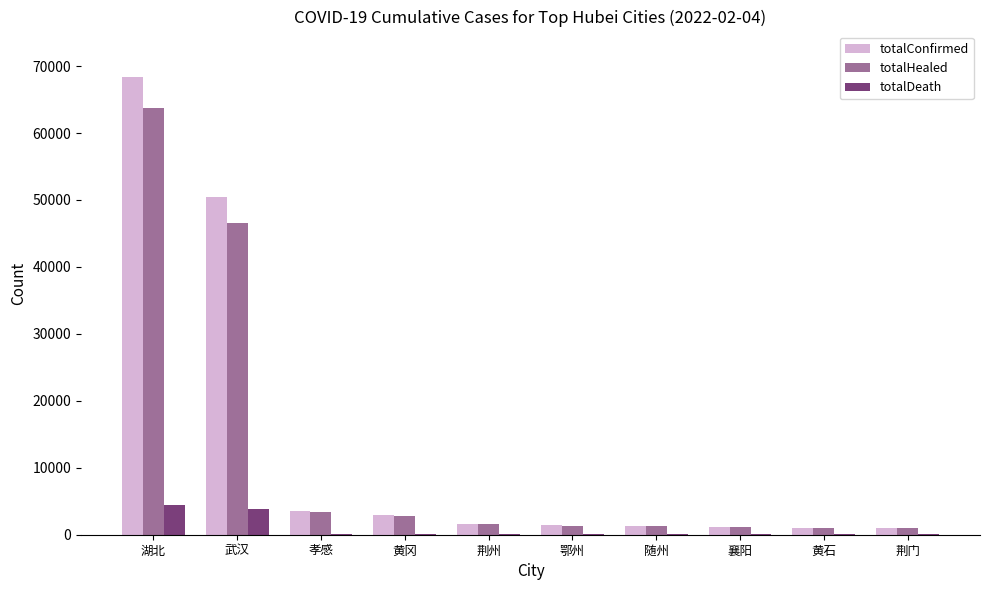

At which category is the sum across all series the highest?

湖北